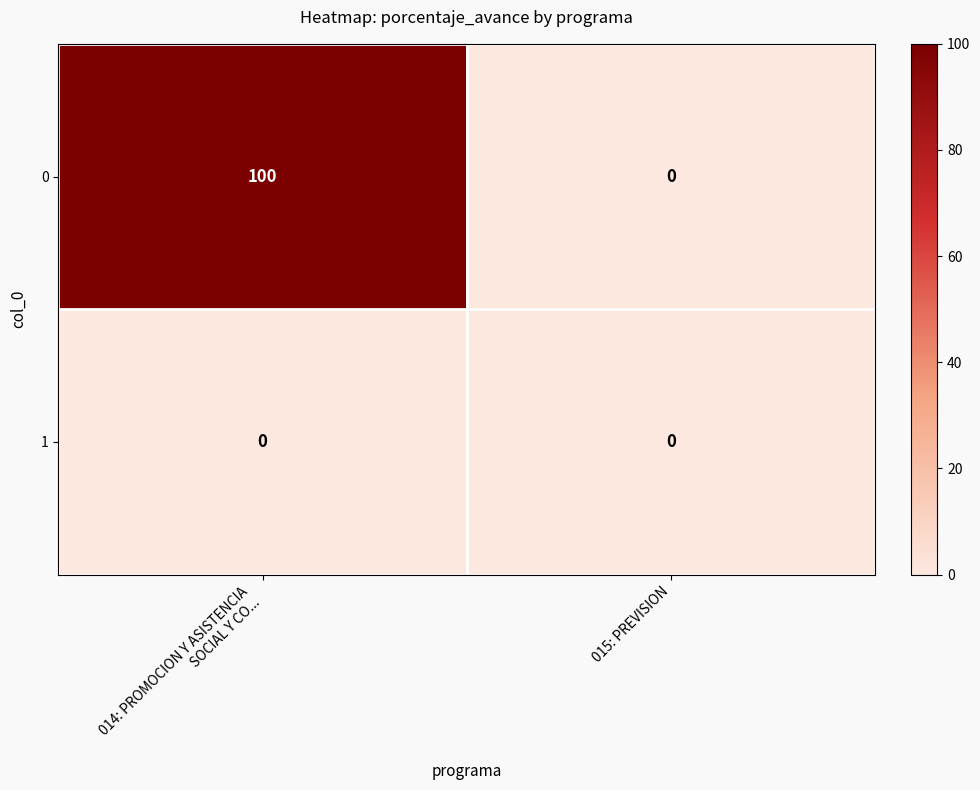

What is the average value of the 0 series?

50